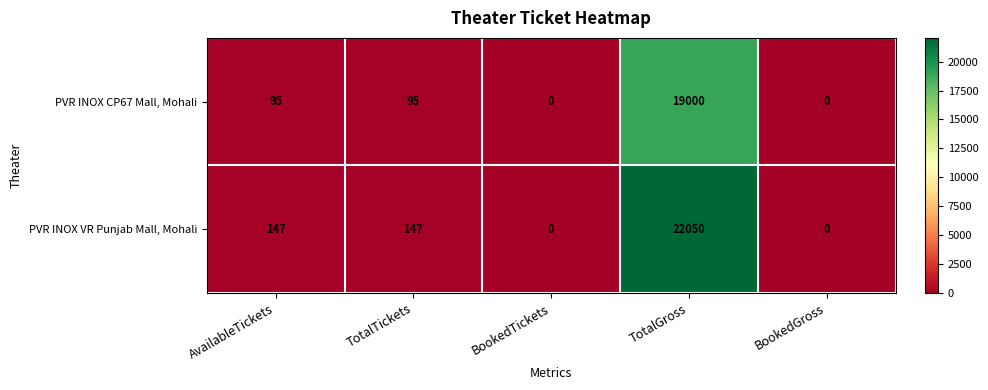

How many distinct data groups are displayed?

2